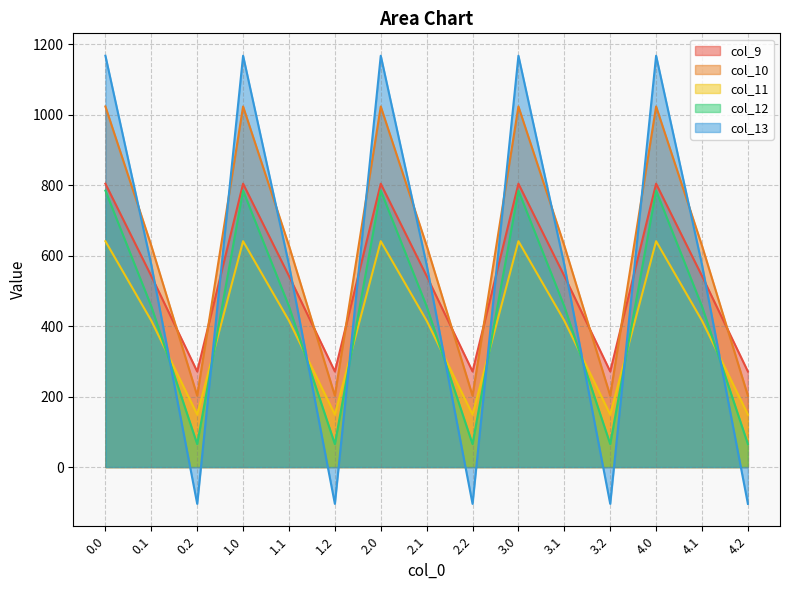

What is the difference between the highest and lowest values at 4.0?

526.2